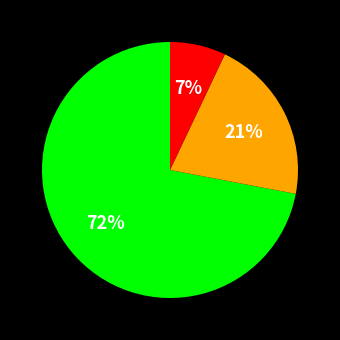

Does any single category account for the majority?

Yes